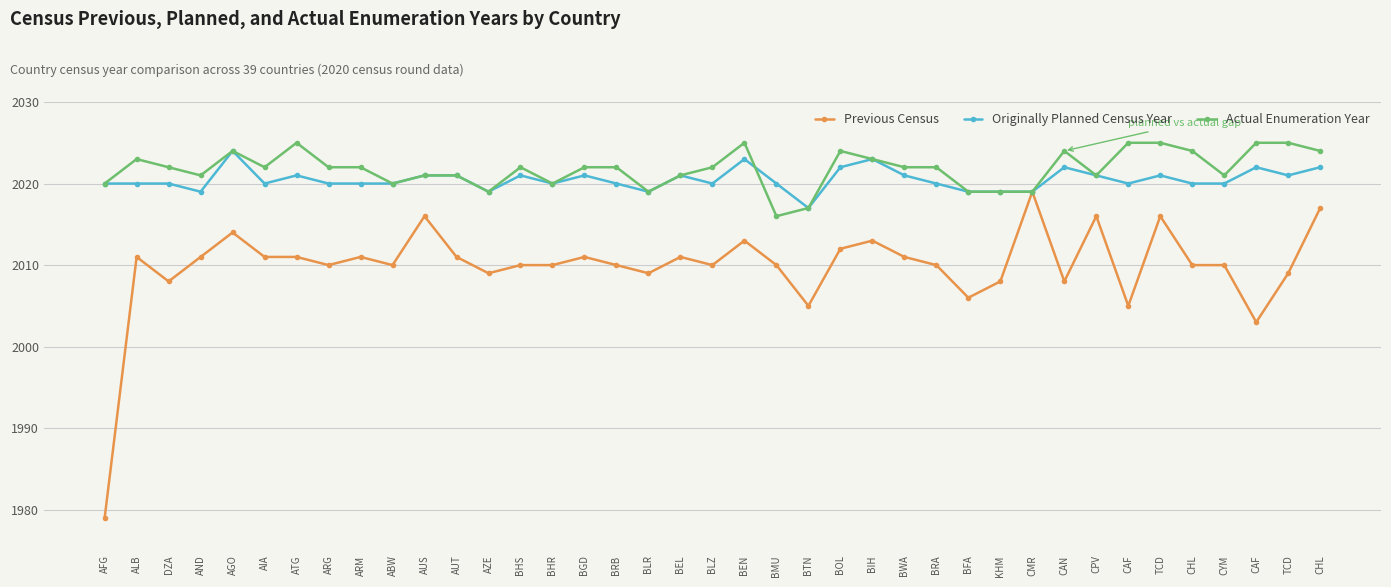

What are all the series names shown in the legend?

Previous Census, Originally Planned Census Year, Actual Enumeration Year